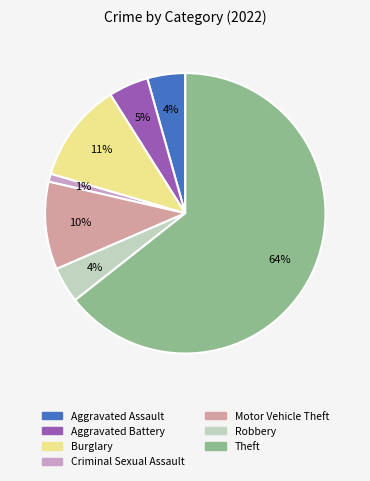

To the nearest percent, what is the average slice percentage?

14%